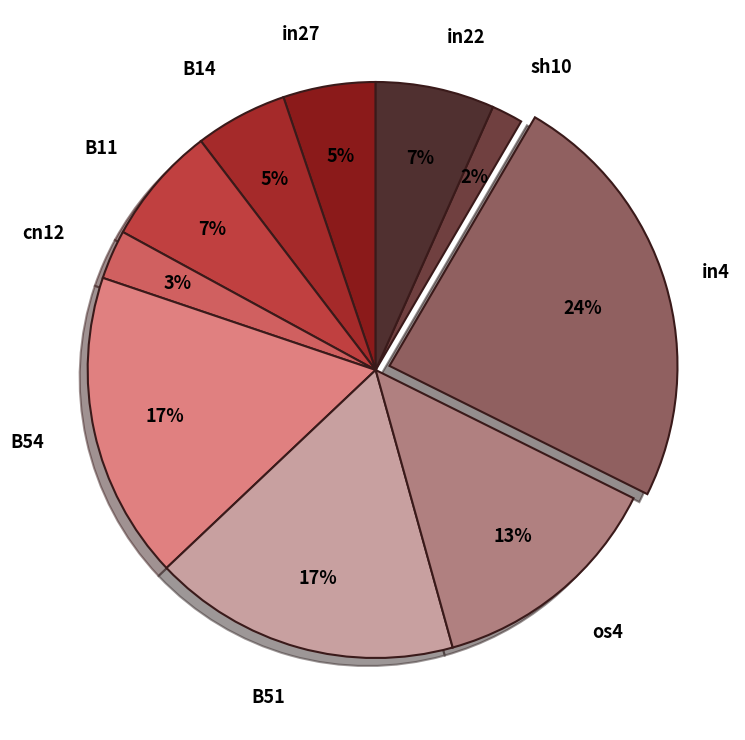

Do in22 and cn12 together represent more than half of the pie?

No